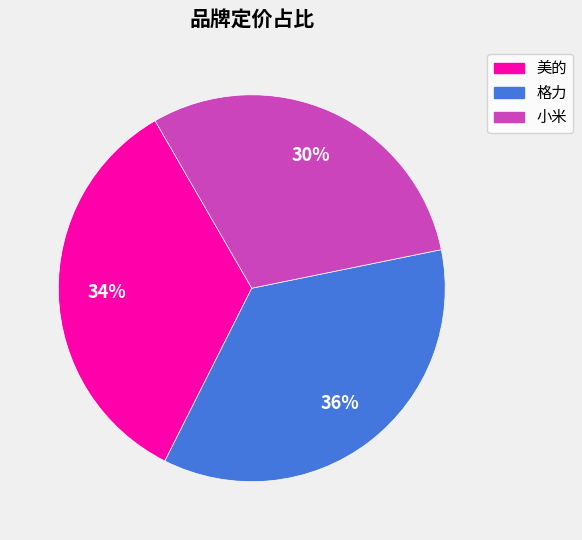

Combined, do 美的 and 小米 account for over 50%?

Yes